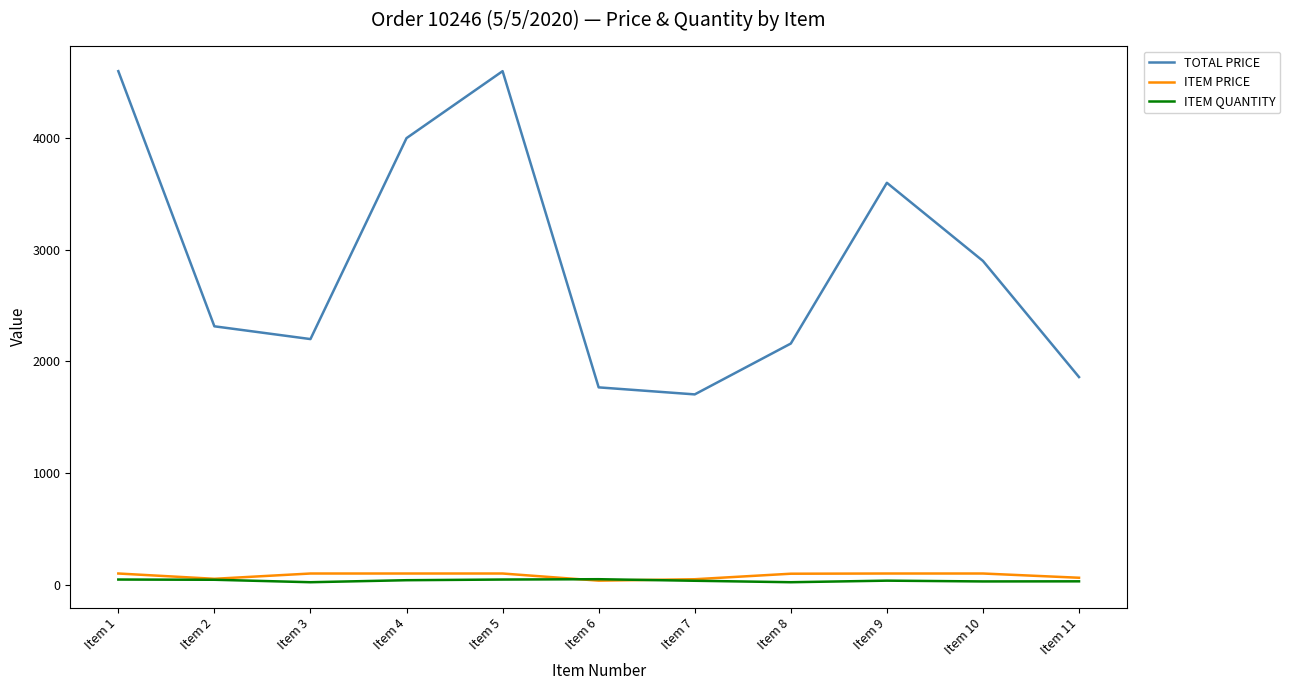

True or false: ITEM PRICE and TOTAL PRICE cross at least once.

False